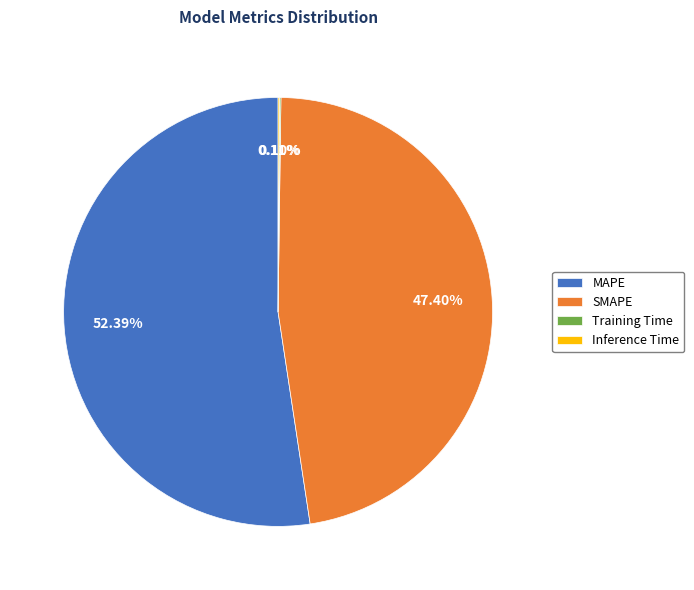

Combined, do SMAPE and MAPE account for over 50%?

Yes